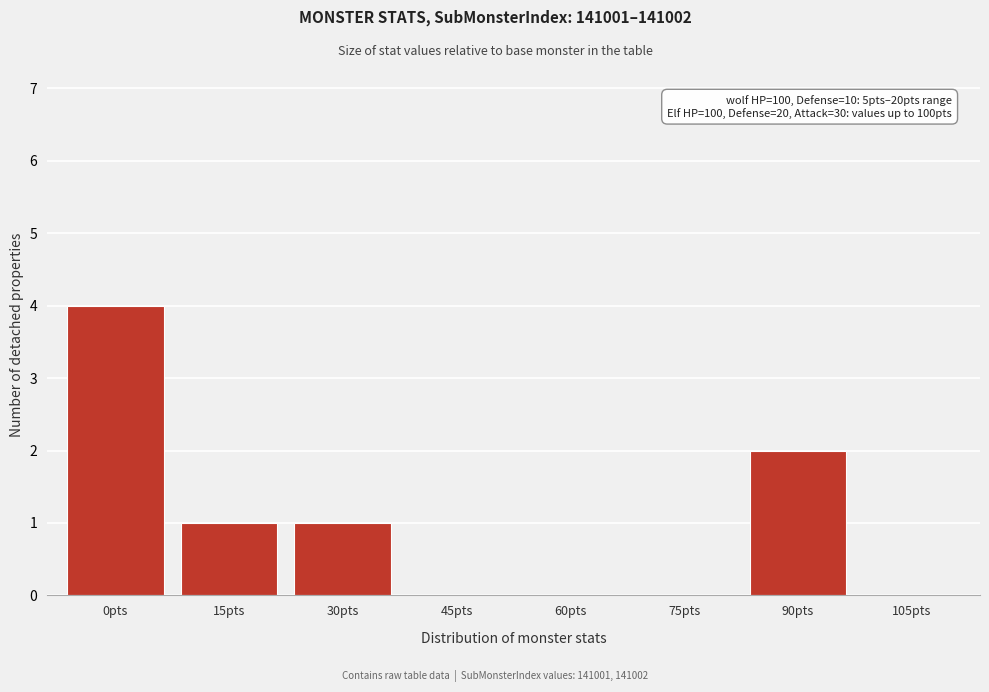

Reading left to right, transcribe all the data shown in this chart.

0pts=4	15pts=1	30pts=1	45pts=0	60pts=0	75pts=0	90pts=2	105pts=0